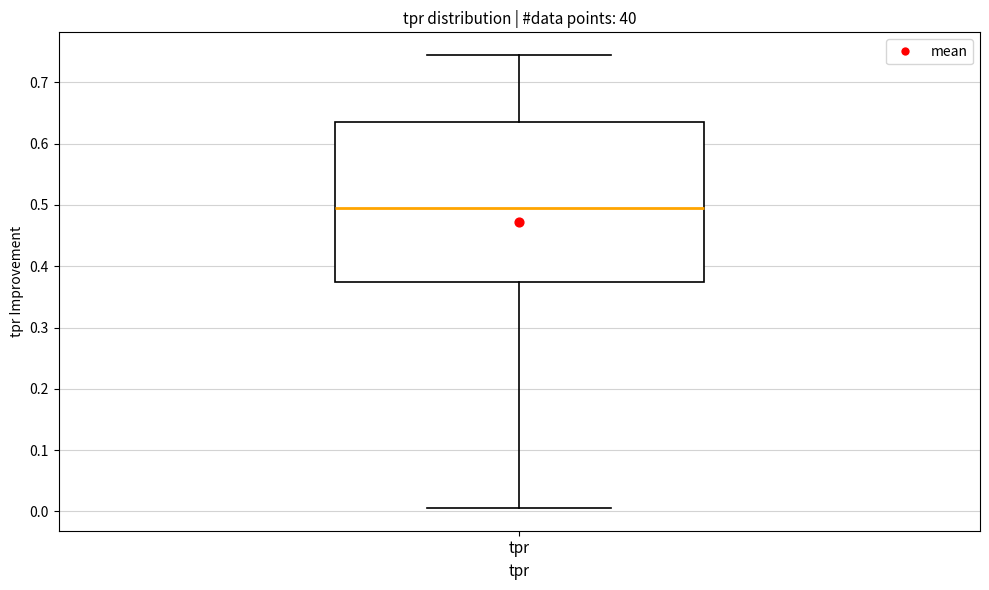

Where is the upper edge of the box for tpr on the y-axis? The values are not printed on the chart, so give them approximately, as read against the axis.

0.64